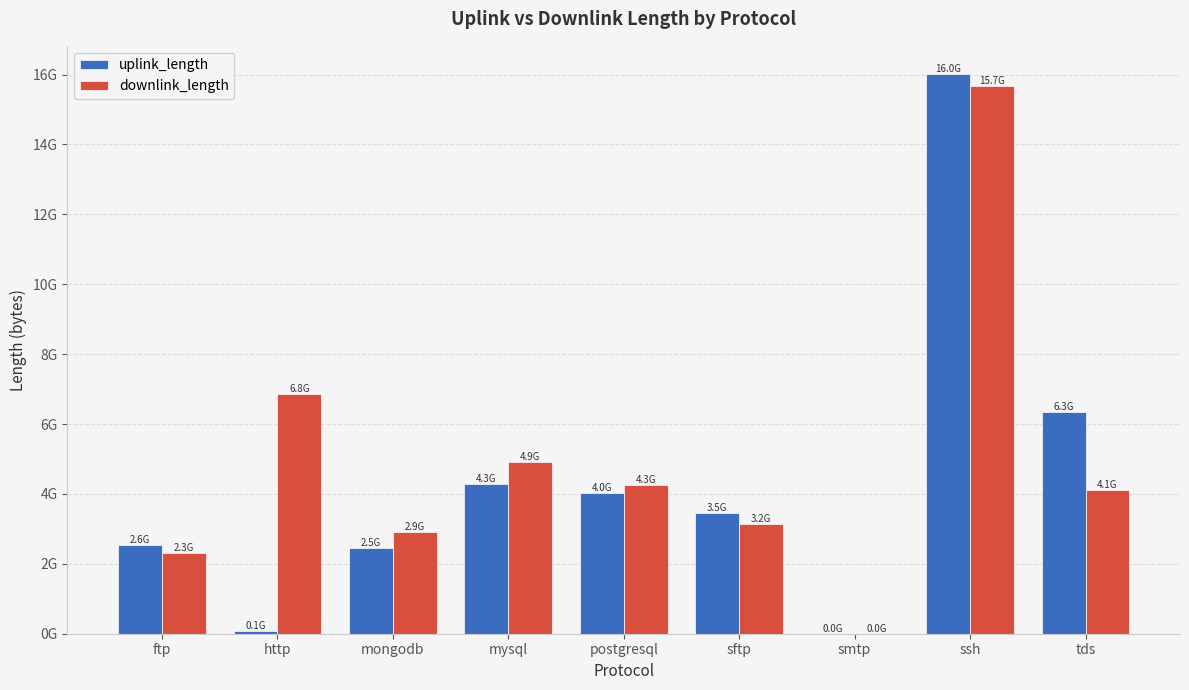

Does the chart contain stacked bars?

No